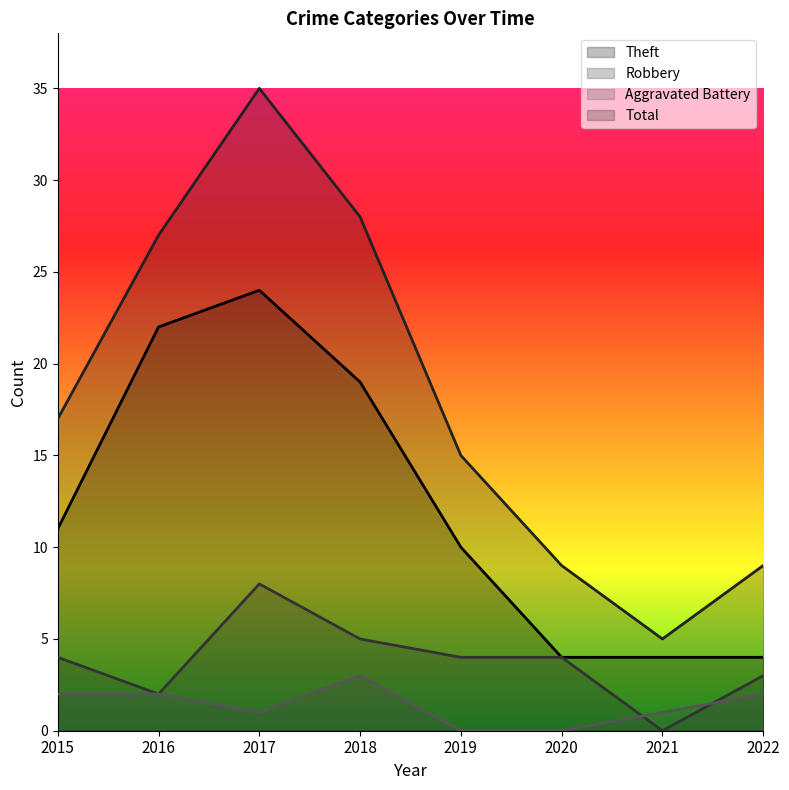

How many values in the Total series exceed 17?

3